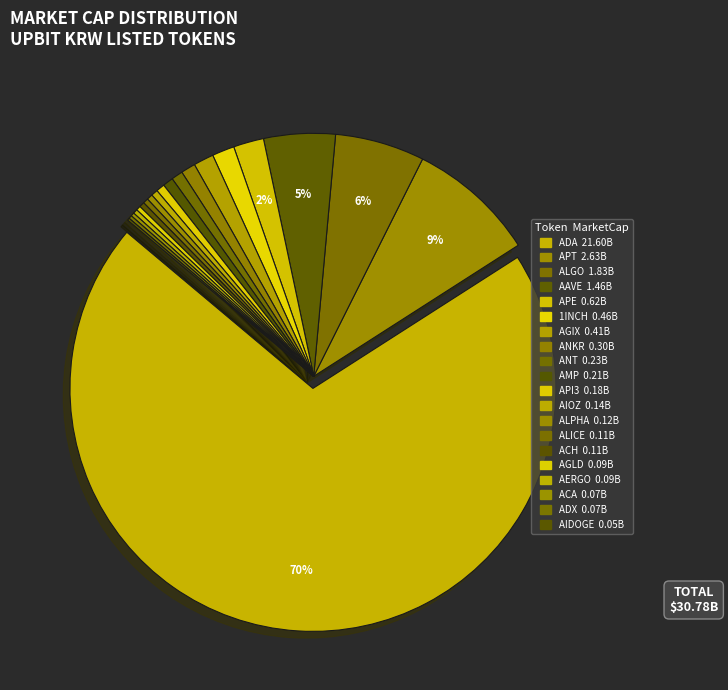

Is there any slice that represents more than half of the pie?

Yes